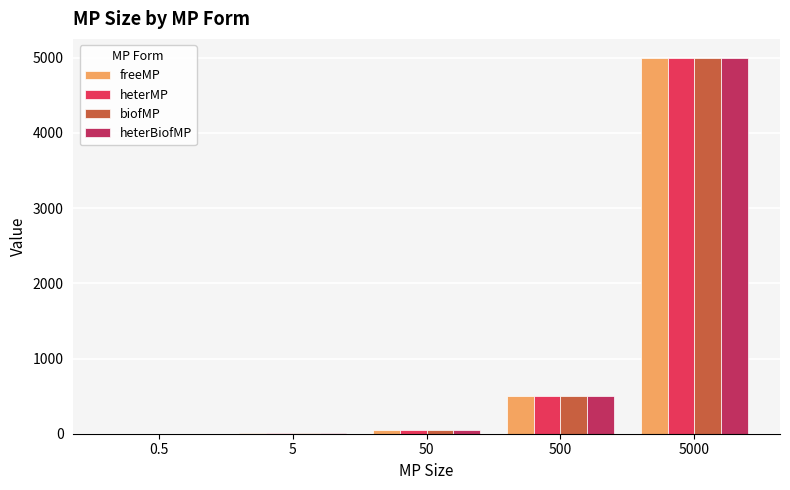

Is it true that heterBiofMP equals 500.0 at 500?

True